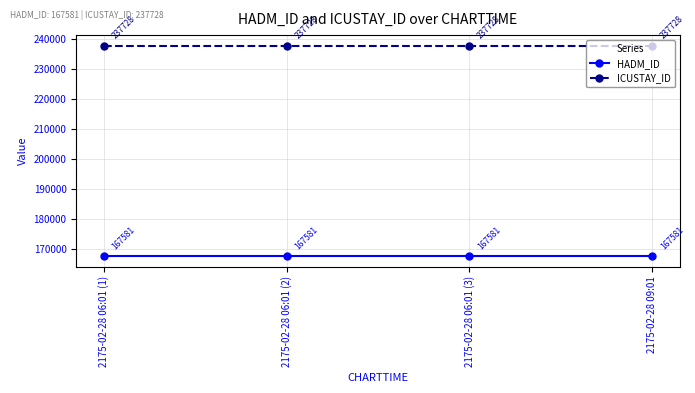

What is the average value of the ICUSTAY_ID series?

237728